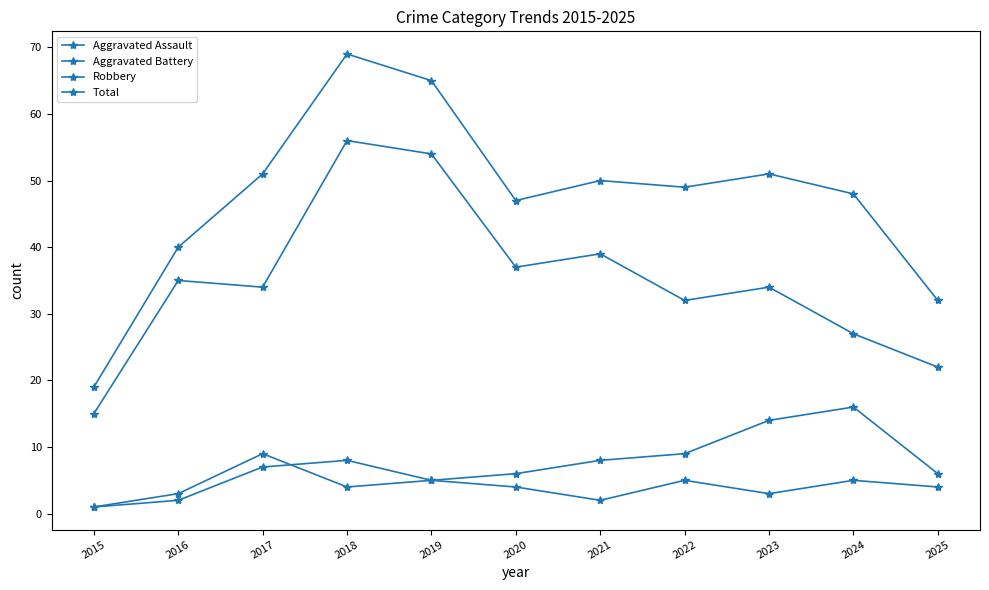

How many lines are shown in the chart?

4